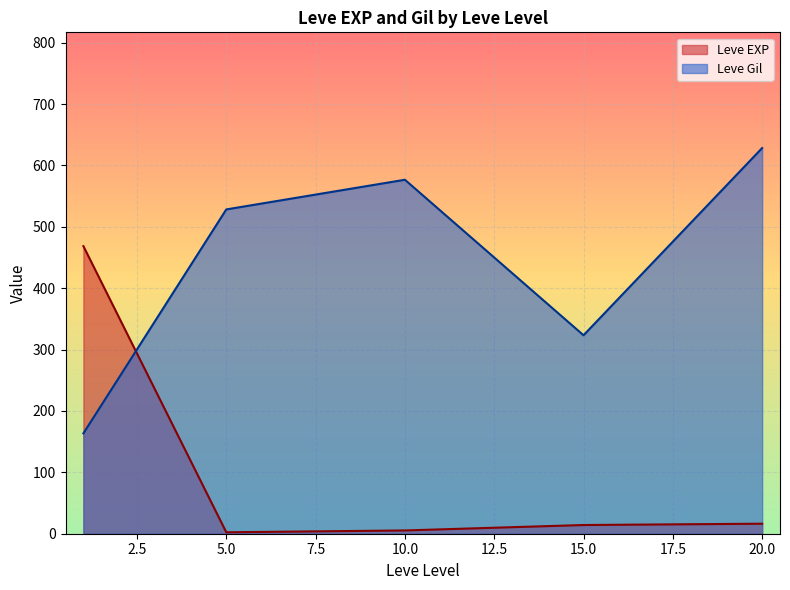

How many lines are shown in the chart?

2